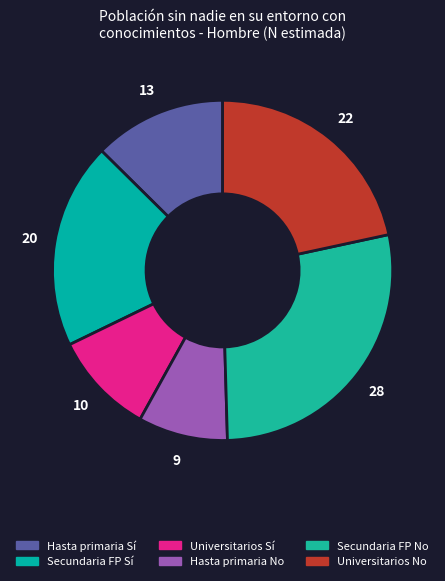

Count the number of slices in the pie.

6